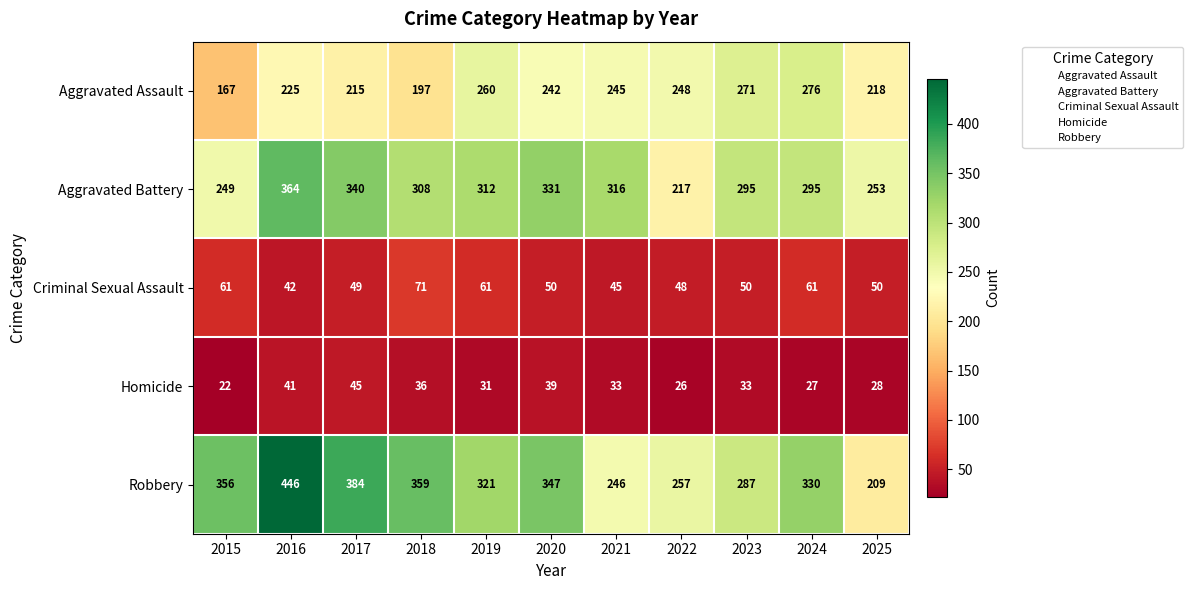

What is the maximum value shown in the chart?

446